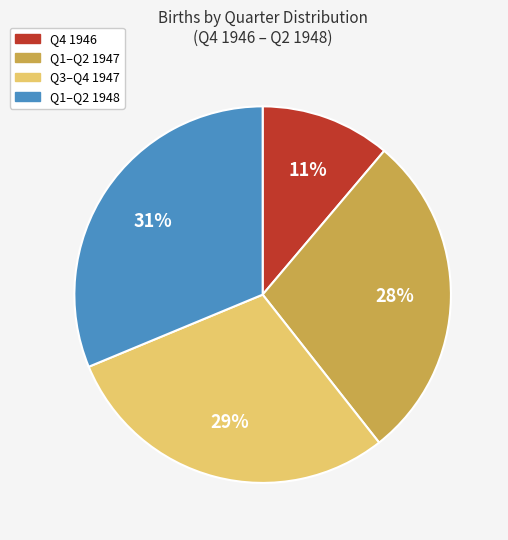

Does any single category account for the majority?

No